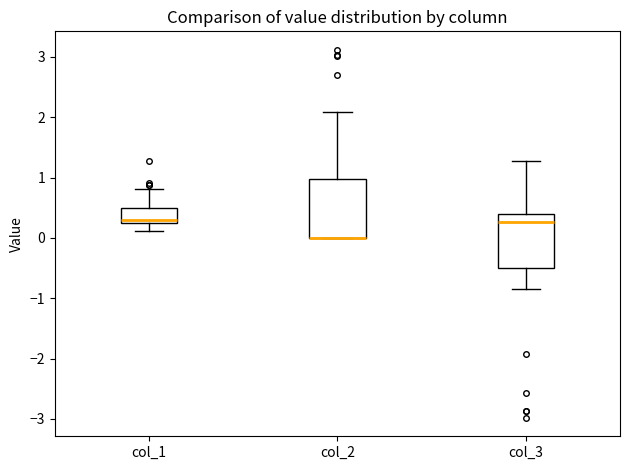

Reading left to right, read every box against the y-axis: the position of its median line, the range the box covers, and the ends of its whiskers. The values are not printed on the chart, so give them approximately, as read against the axis.

col_1: median 0.3, box 0.2 to 0.5, whiskers 0.1 to 0.8
col_2: median 0.0 (drawn on the box's lower edge), box 0.0 to 1.0, whiskers 0.0 to 2.1
col_3: median 0.3, box -0.5 to 0.4, whiskers -0.8 to 1.3